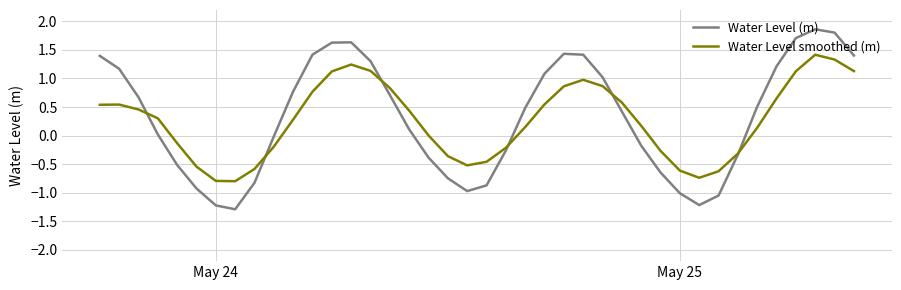

Rank the series by their maximum value, from lowest to highest.

Water Level smoothed (m), Water Level (m)